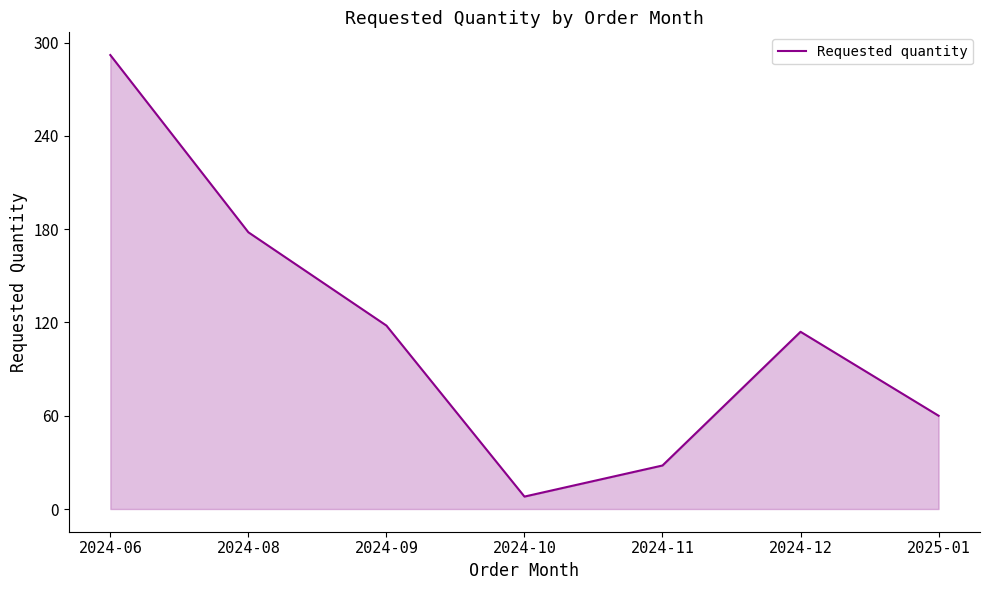

True or false: the data shows 292 at 2024-06.

True